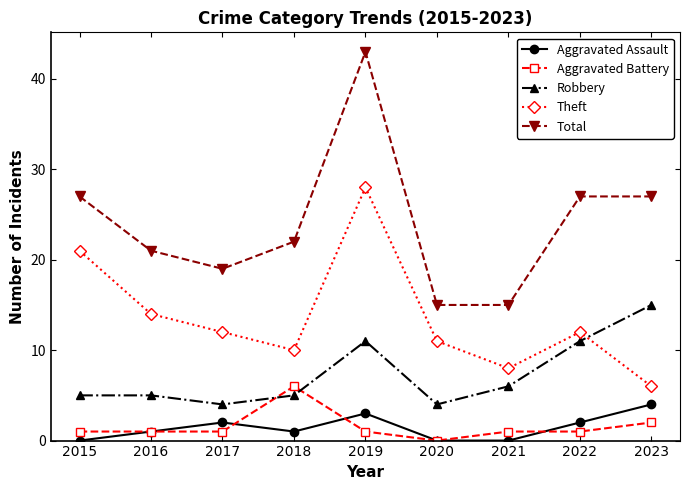

The value of Aggravated Assault at 2019 is 1. True or false?

False